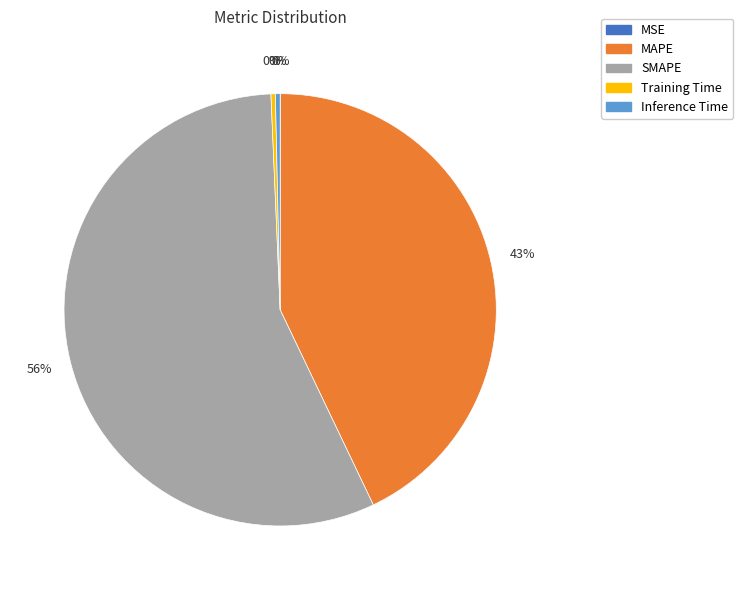

Which has a higher value, Inference Time or MAPE?

MAPE